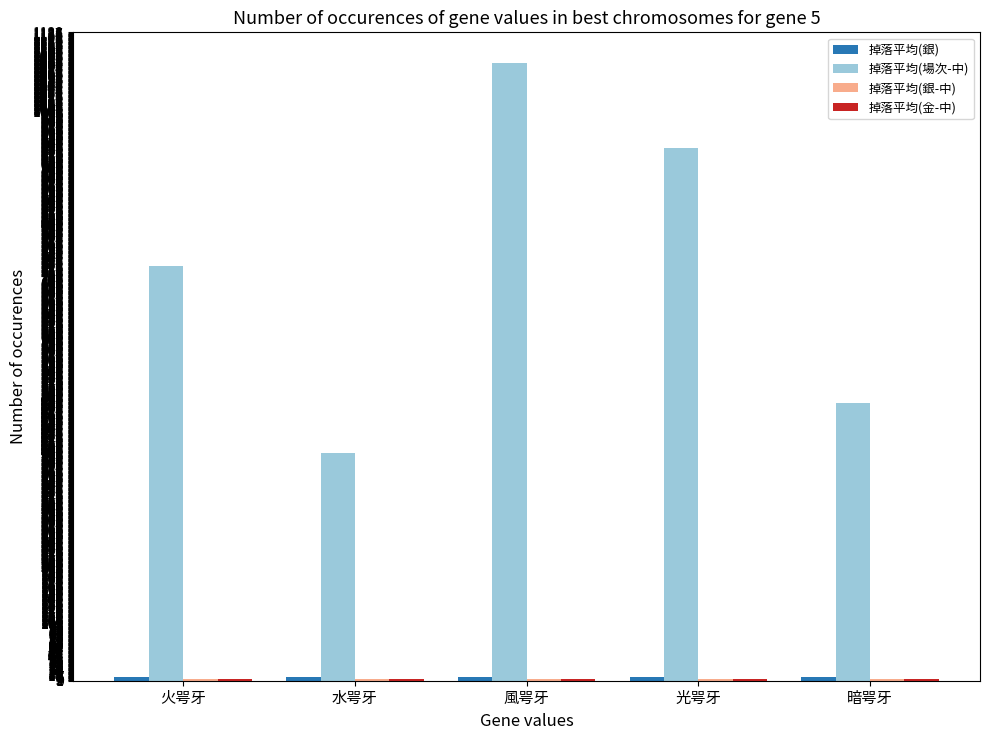

How many groups of bars are there?

5